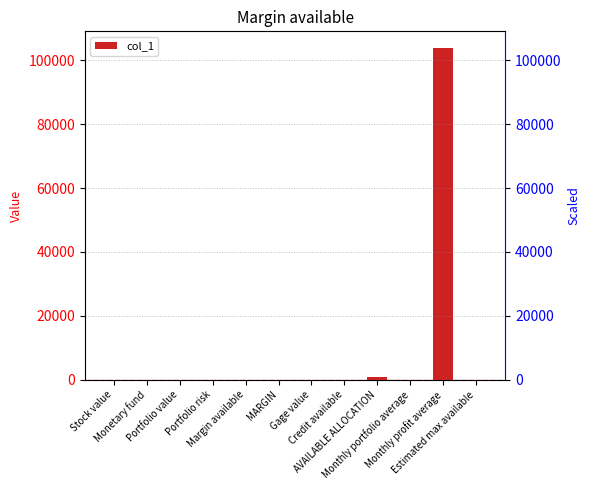

How many bars are there in total?

12